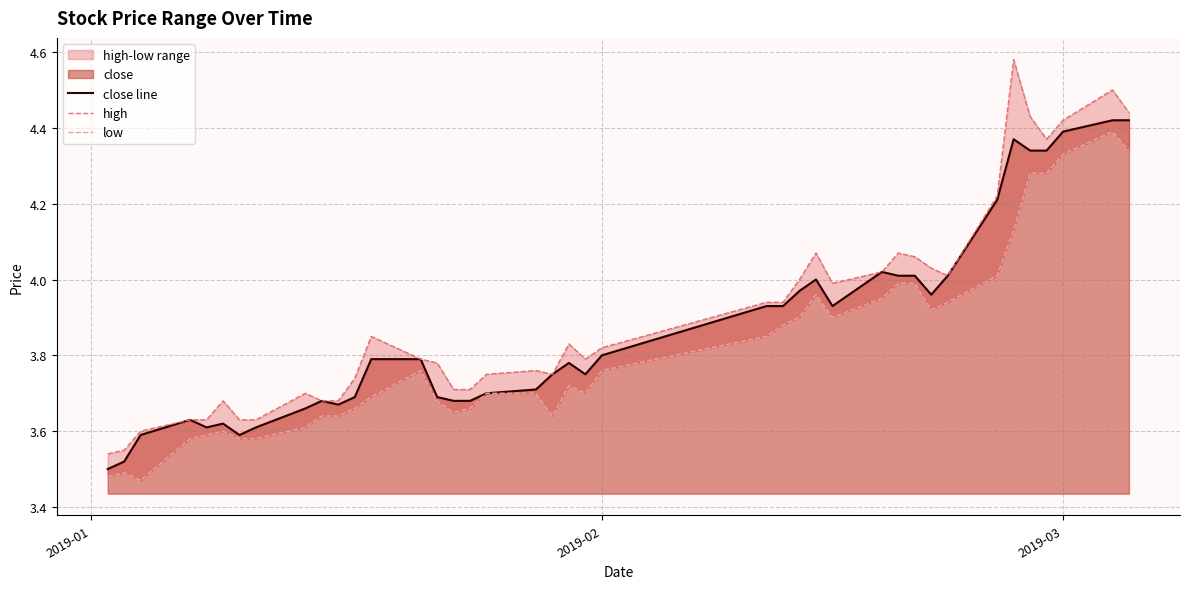

How many lines are shown in the chart?

3